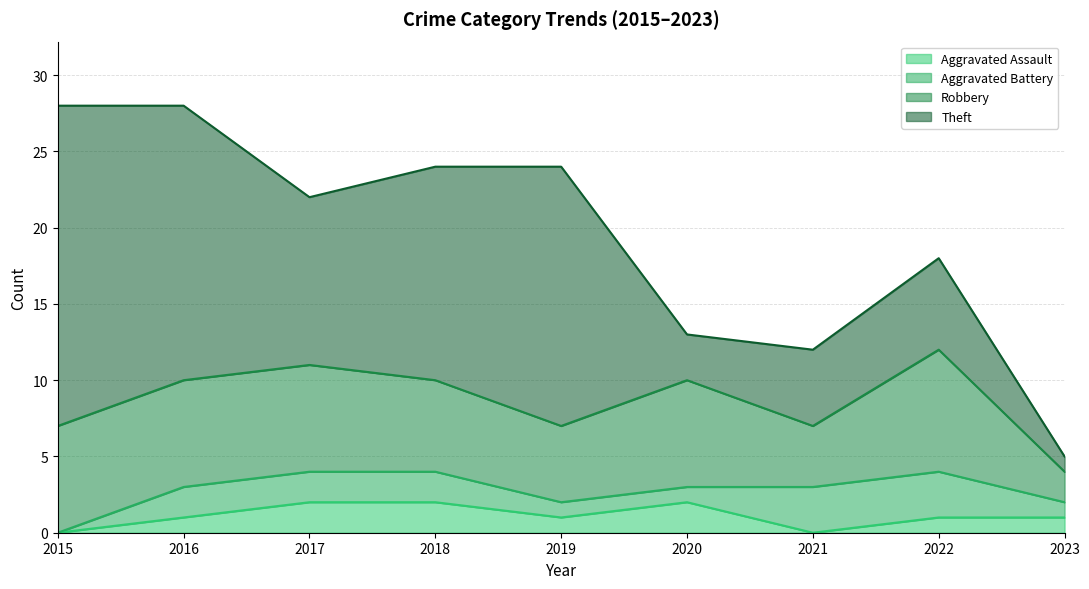

At 2021, list the series in order from largest to smallest.

Theft, Robbery, Aggravated Battery, Aggravated Assault